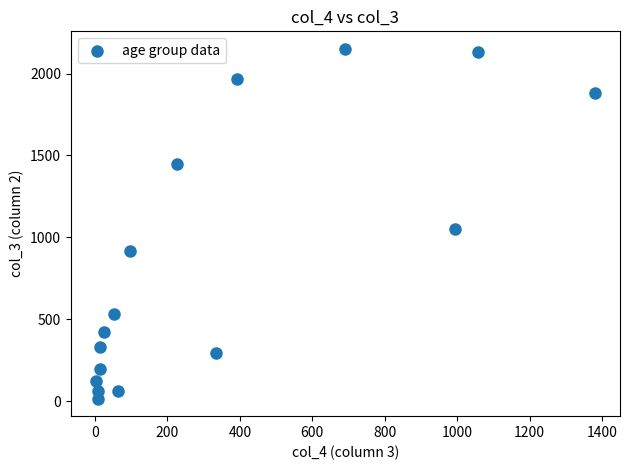

What Y value in the scatter plot is closest to 1083?

1053